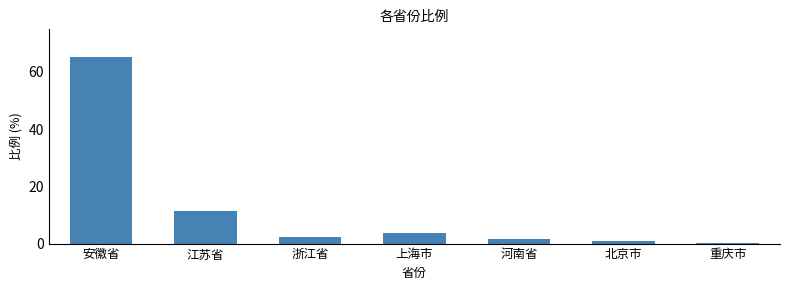

What is the change in value from 安徽省 to 河南省?

-63.5